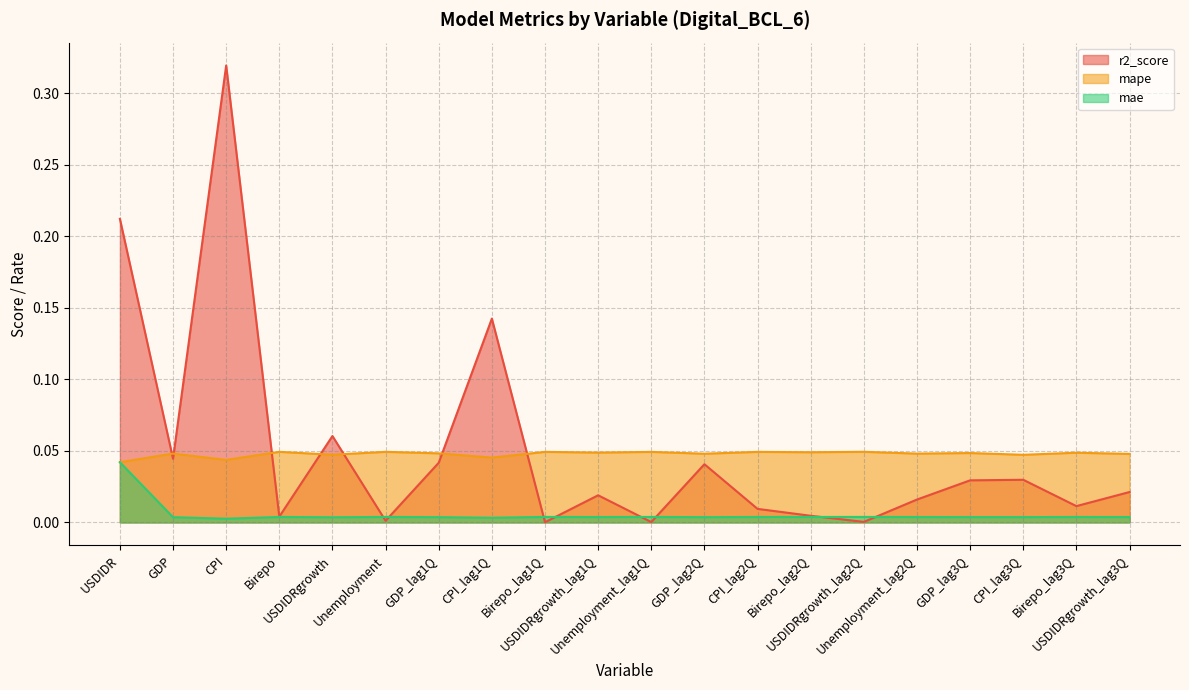

How many series are shown in this chart?

3